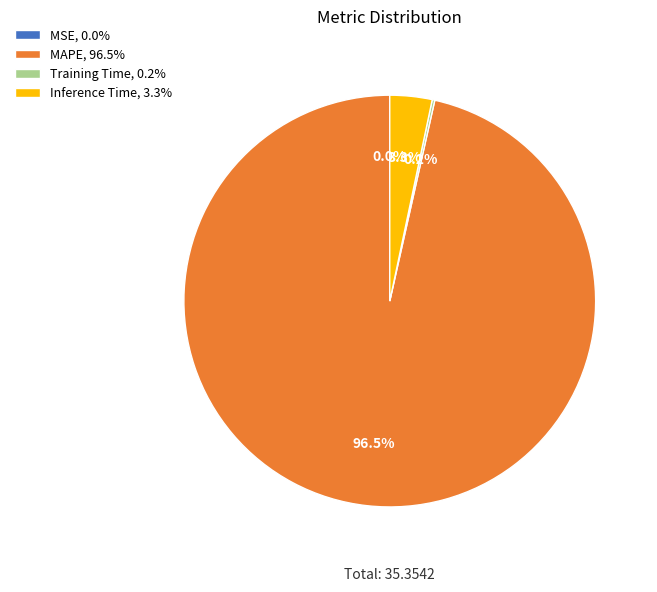

What portion of the pie excludes MAPE, 96.5%?

3.5%